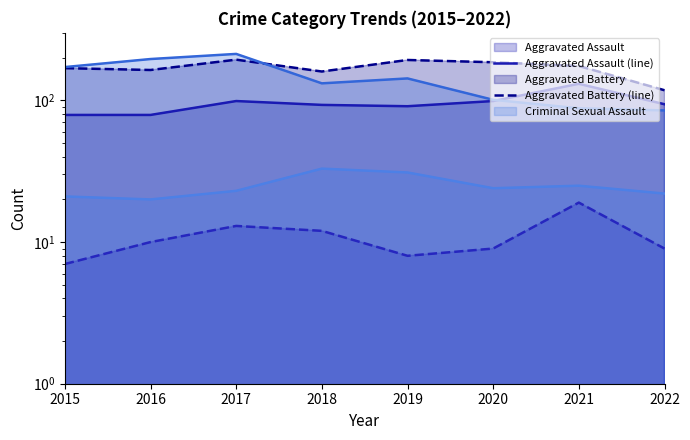

How many interior local peaks does the Criminal Sexual Assault (line) series have?

2